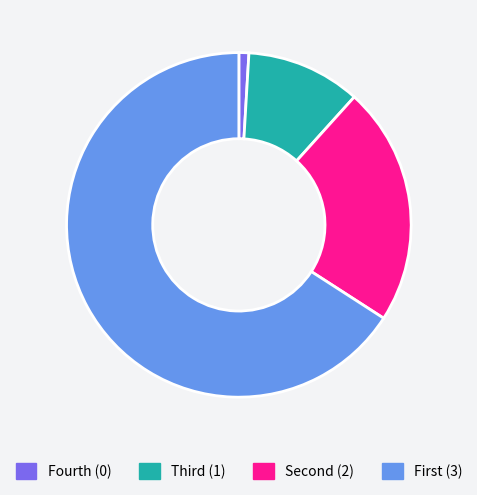

How many slices are in this pie chart?

4